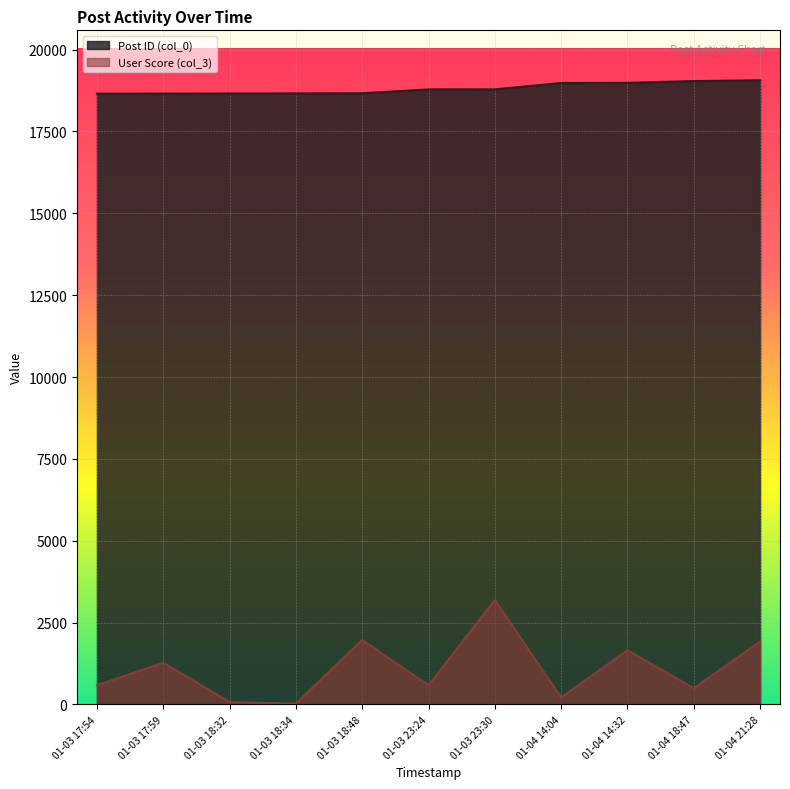

Which series has the widest spread of values?

User Score (col_3)